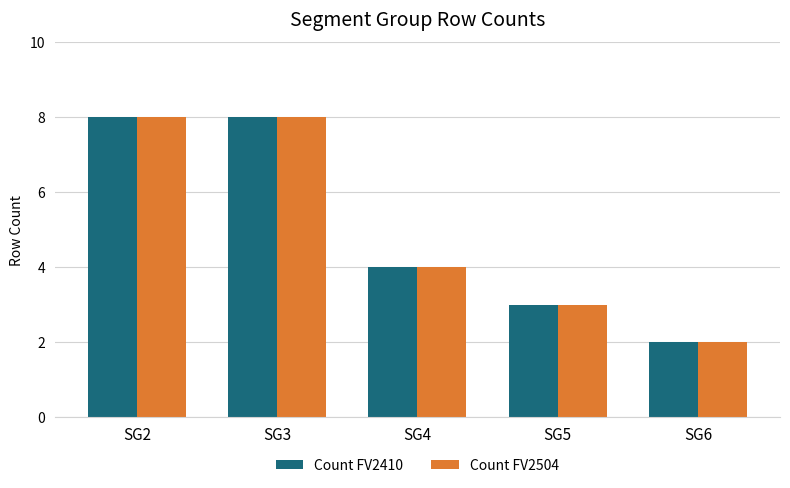

How many bars are there in each group?

2